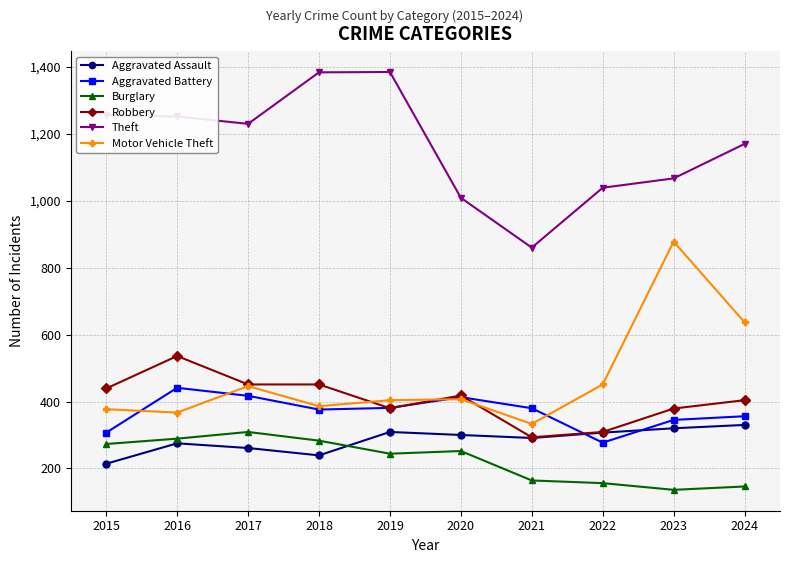

At how many categories does at least one series exceed 1264?

2